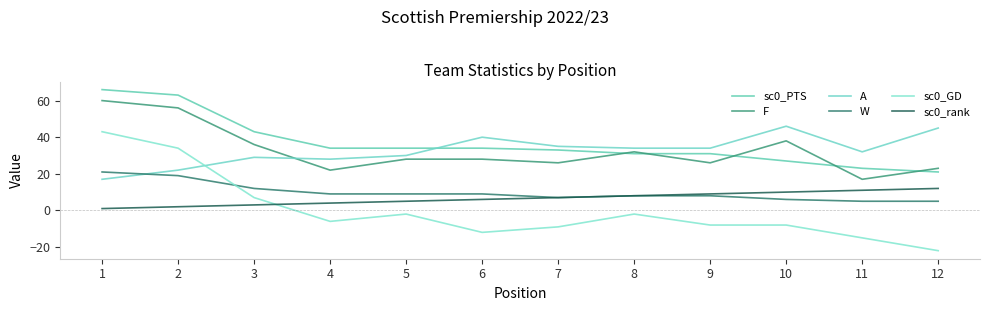

True or false: sc0_rank has more than 1 points higher than both neighbors.

False